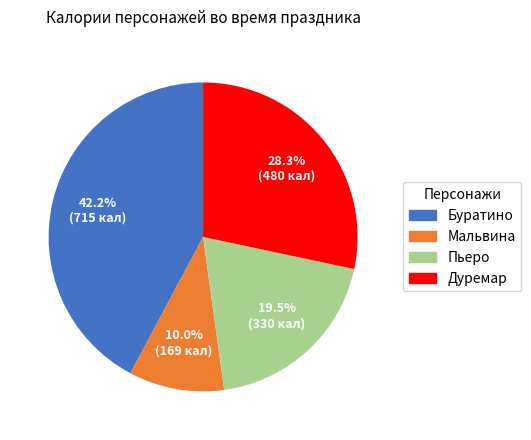

Count the number of slices in the pie.

4